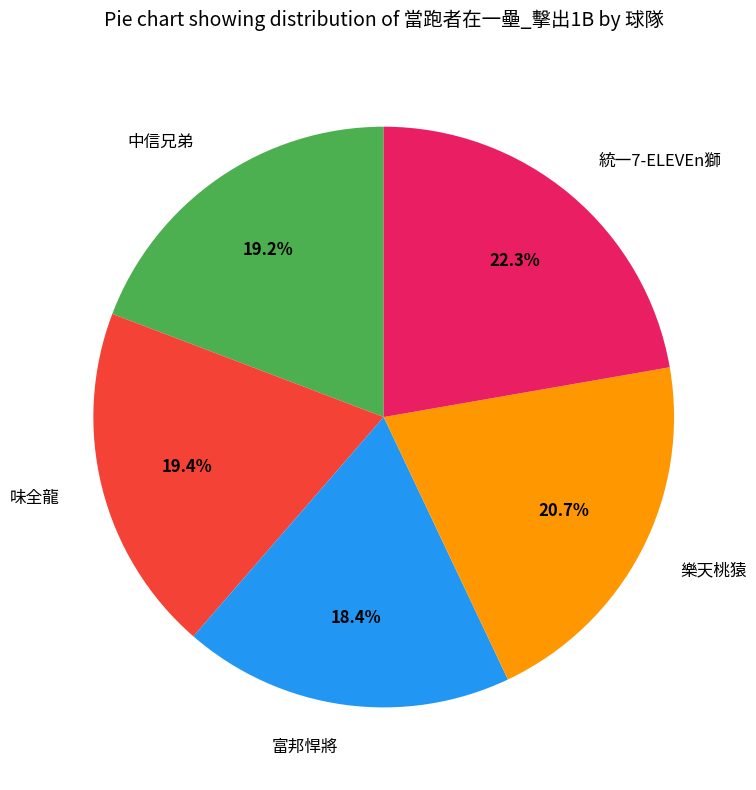

What is the smallest slice in the pie chart?

富邦悍將